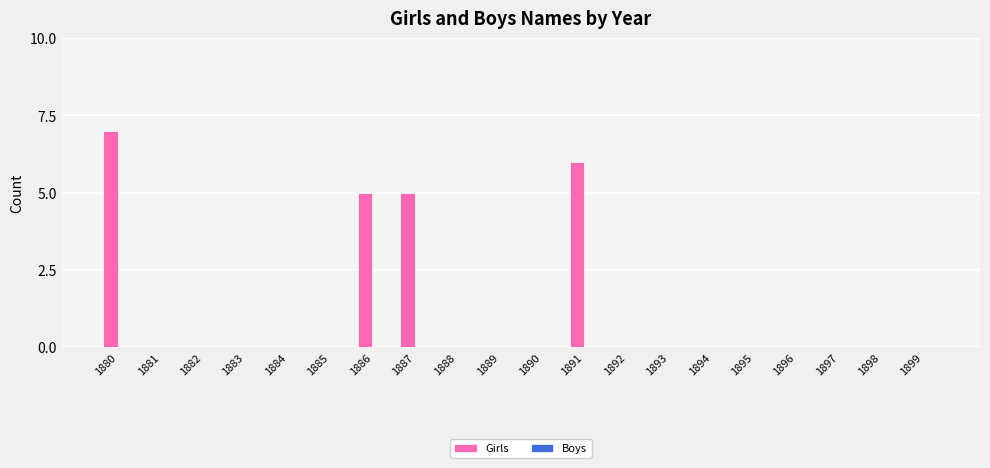

How many distinct data groups are displayed?

1